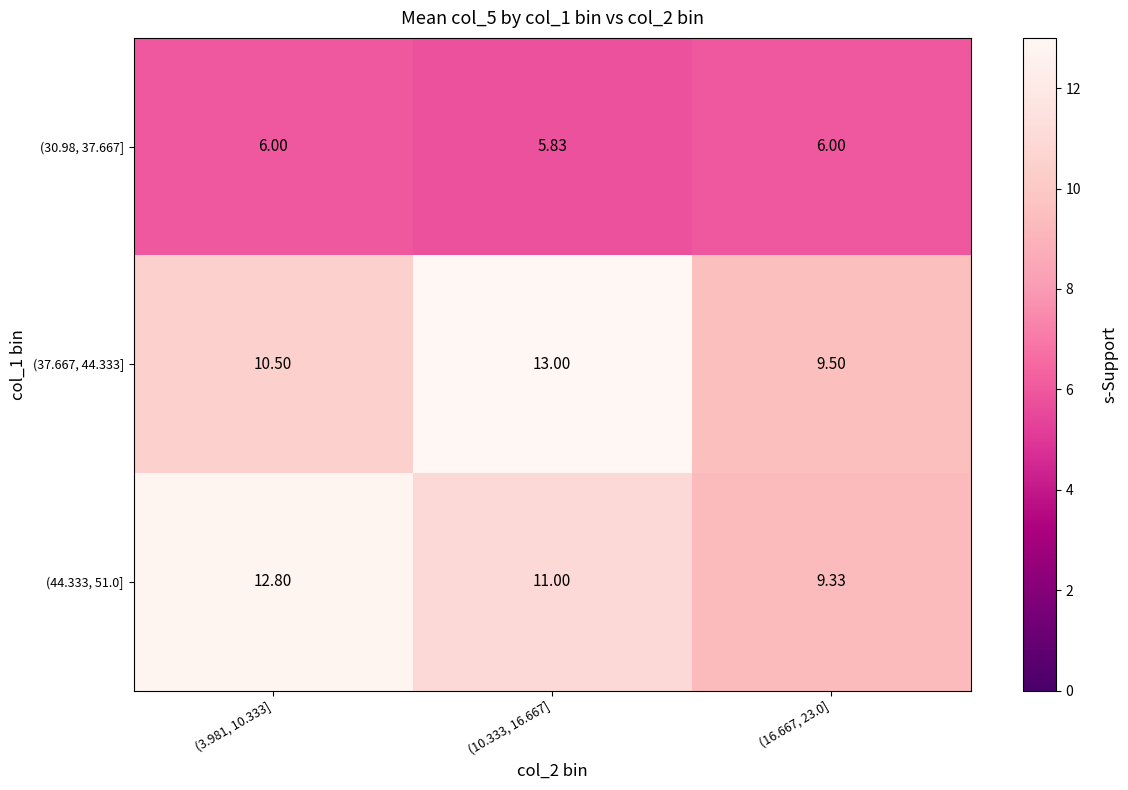

Is the value of (30.98, 37.667] at (16.667, 23.0] greater than the value of (44.333, 51.0] at (16.667, 23.0]?

No